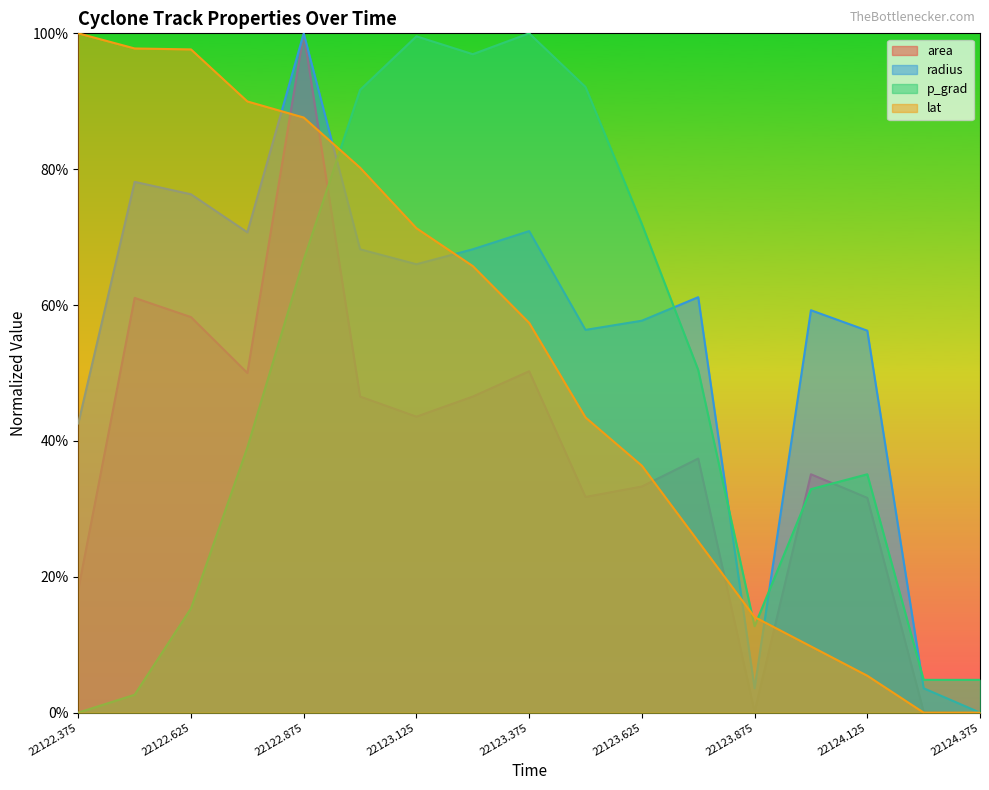

At which label is lat closest to 0?

22124.25